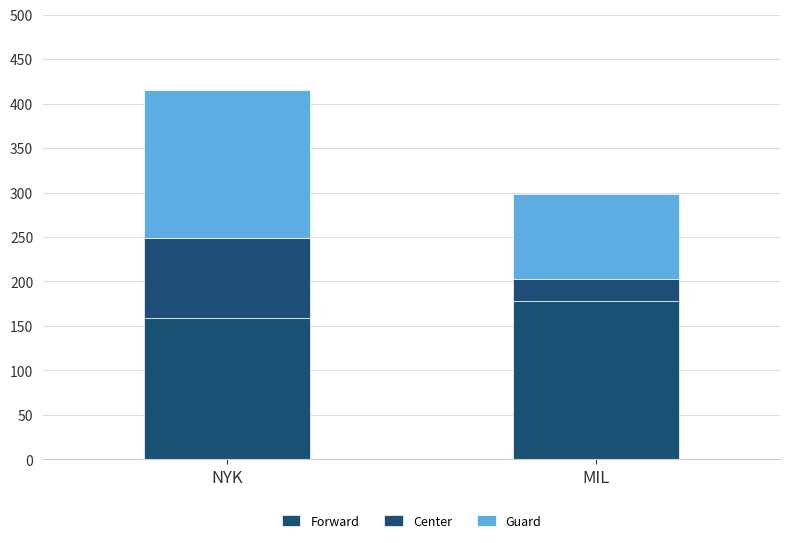

The Forward series shows 232.3 at NYK. True or false?

False